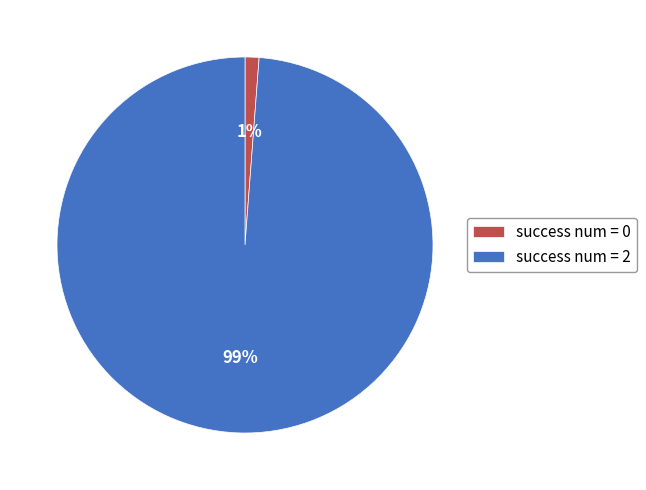

Does any single category account for the majority?

Yes